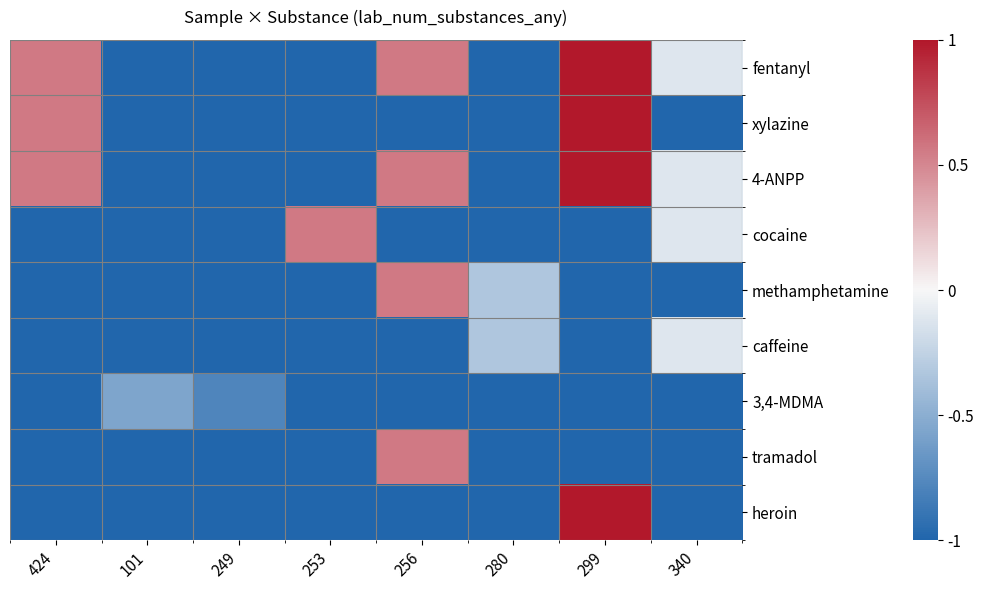

Which has a higher value, 249 or 340?

340